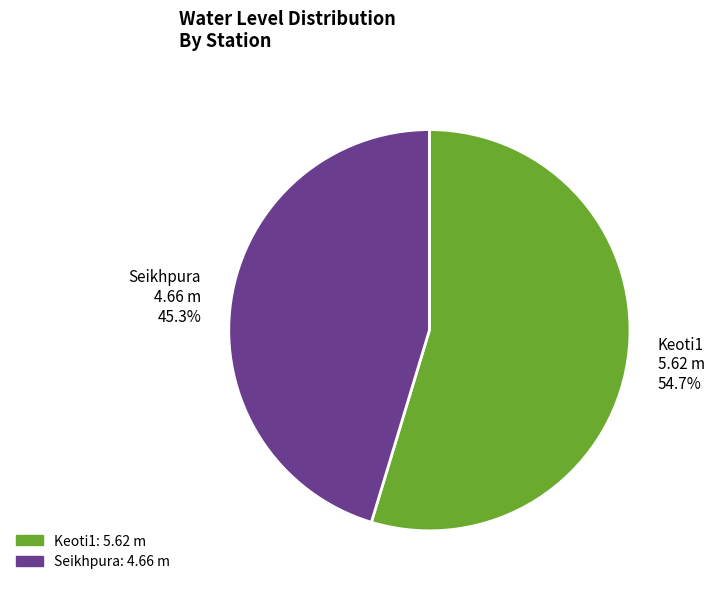

Approximately how many times larger is the value at Seikhpura compared to Keoti1?

0.8